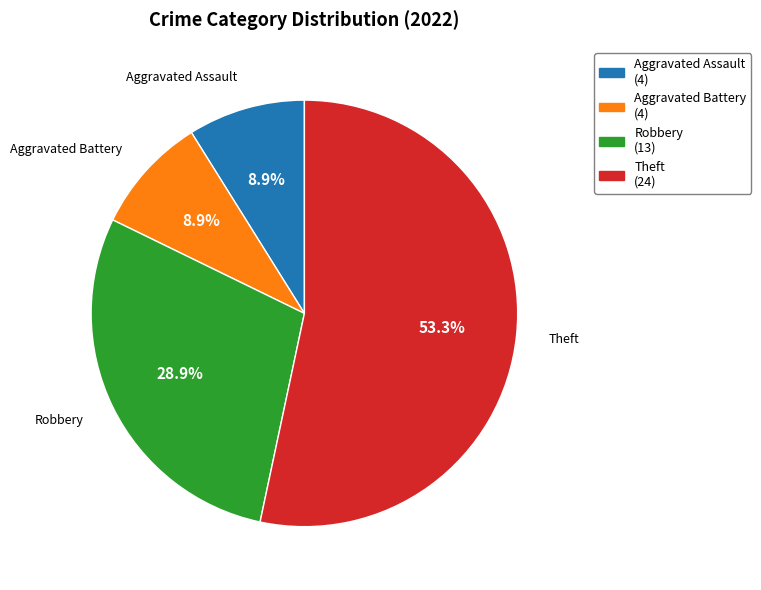

To the nearest percent, what portion does Robbery represent?

29%